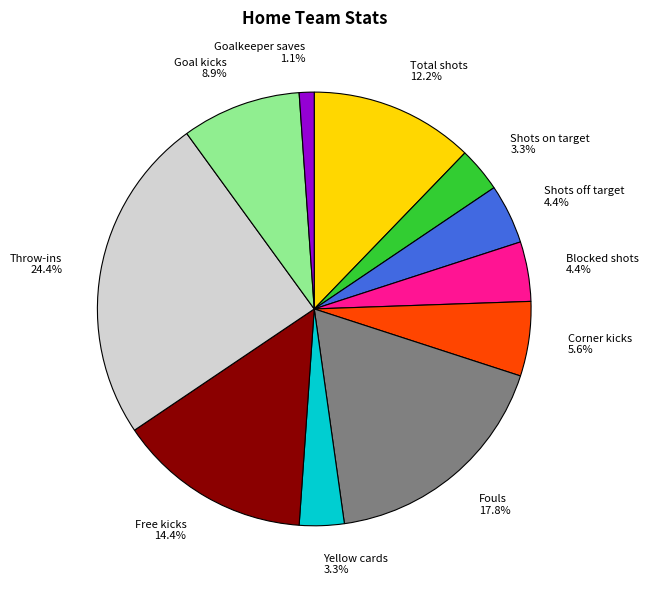

To the nearest percent, what portion does Corner kicks represent?

6%